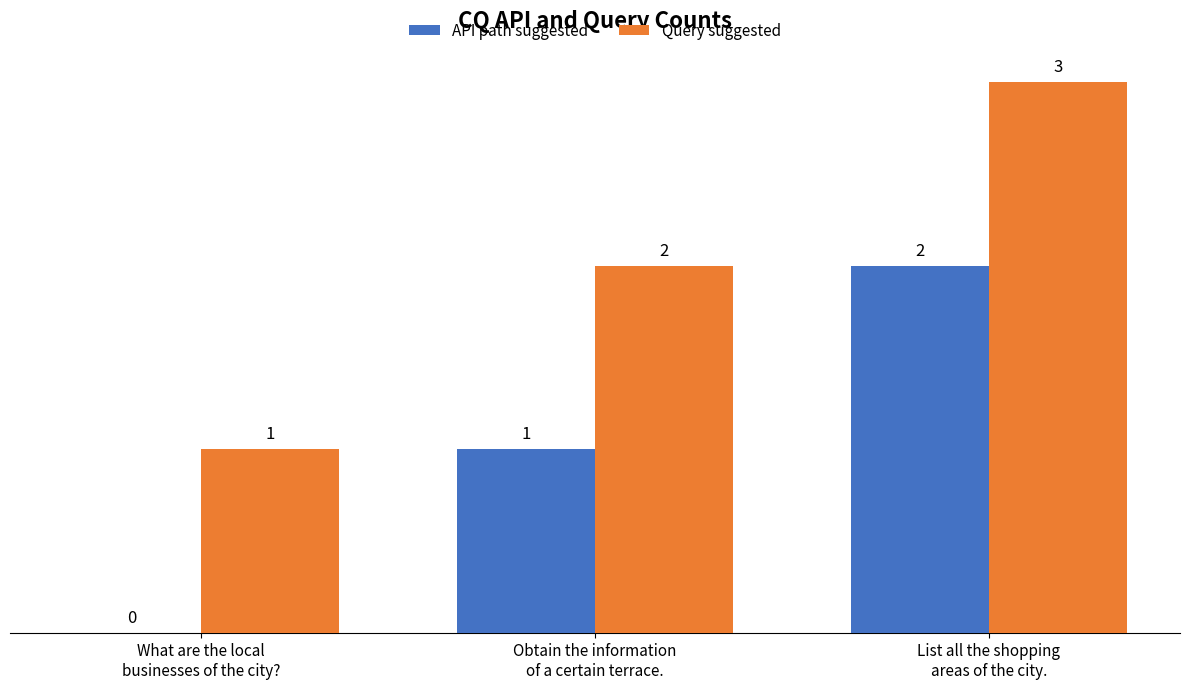

Reading left to right, extract all data points from this chart.

API path suggested: What are the local
businesses of the city?=0	Obtain the information
of a certain terrace.=1	List all the shopping
areas of the city.=2
Query suggested: What are the local
businesses of the city?=1	Obtain the information
of a certain terrace.=2	List all the shopping
areas of the city.=3